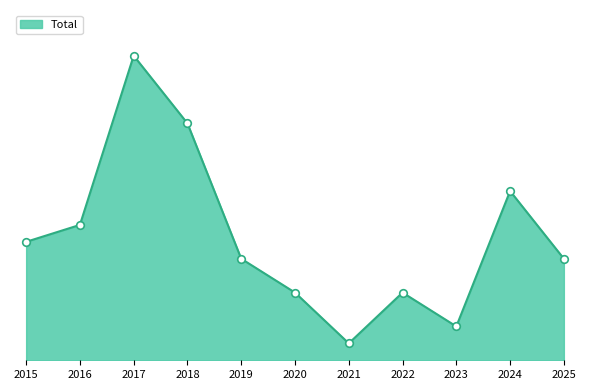

Between 2015 and 2025, which is larger?

2015